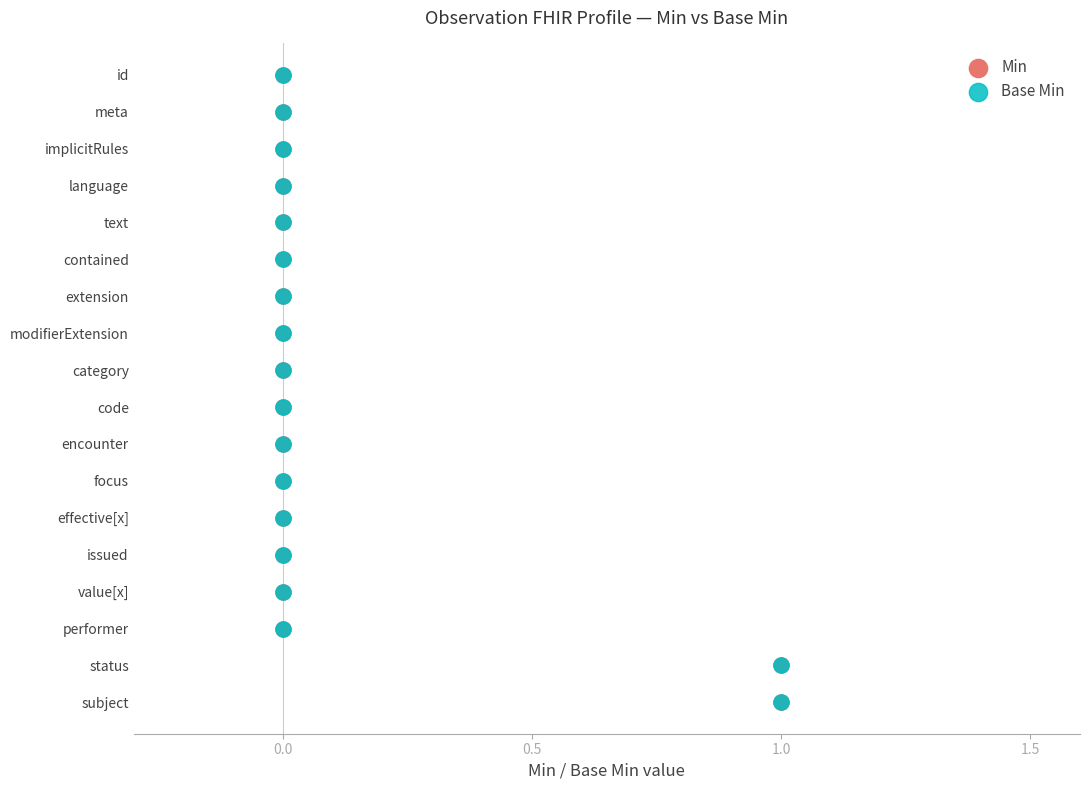

What are all the series names shown in the legend?

Min, Base Min